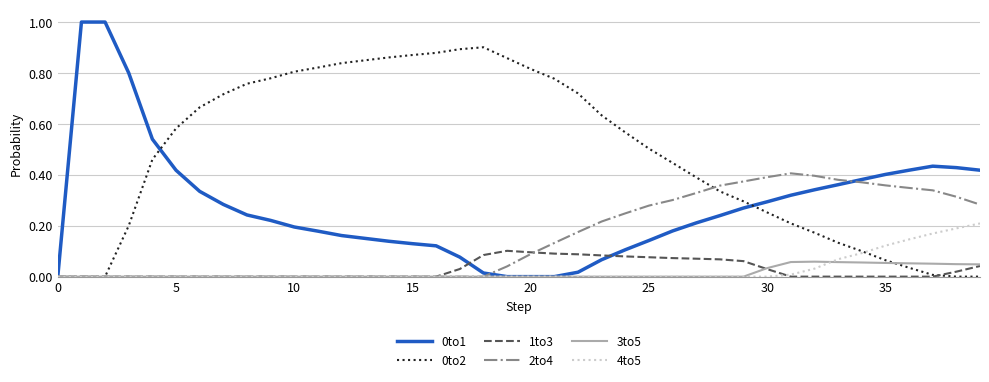

Does the chart display data point markers on the line(s)?

No